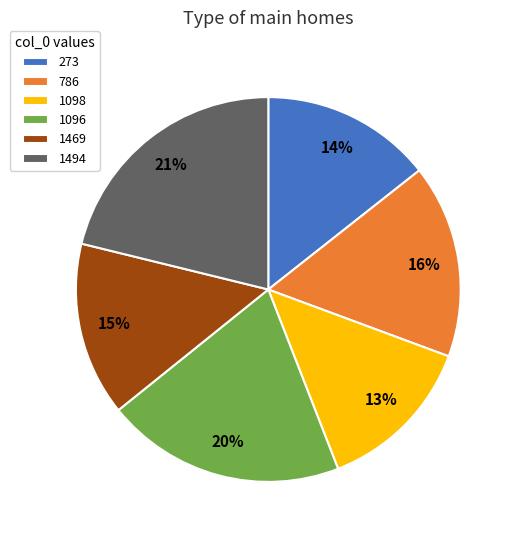

The 1469 slice represents 5% of the pie. True or false?

False